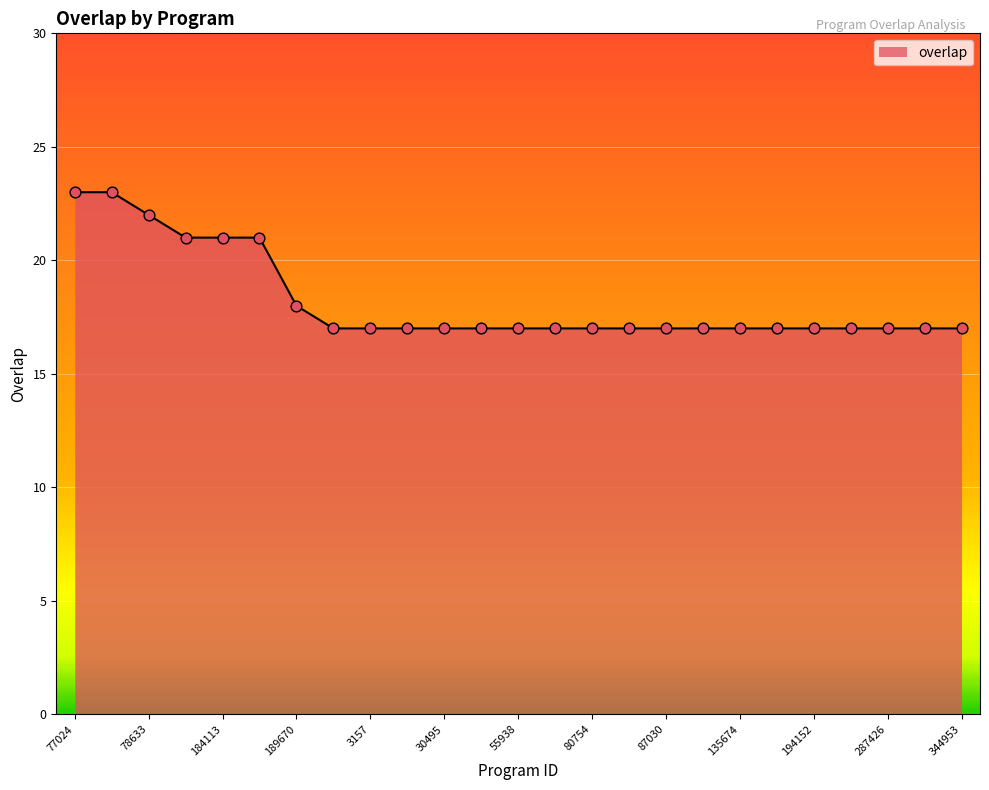

What is the smallest value displayed?

17